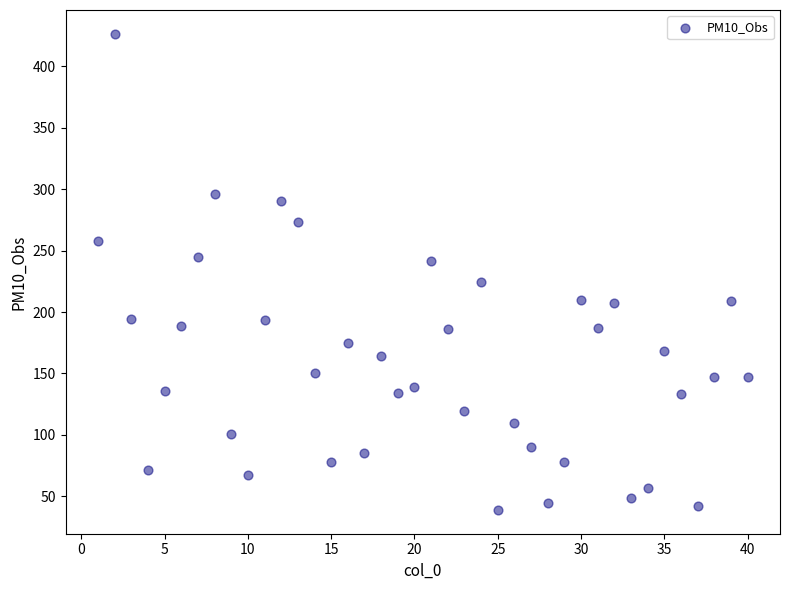

What is the range of Y values (max minus min)?

387.5